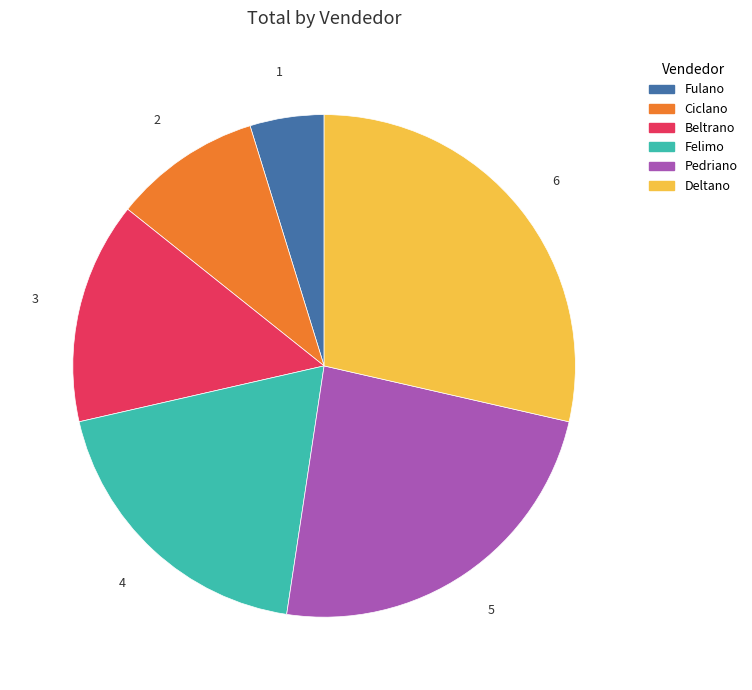

Do Fulano and Ciclano together represent more than half of the pie?

No